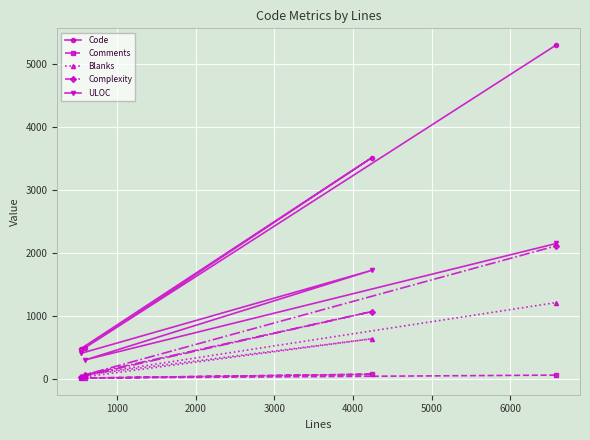

What is the maximum value for ULOC?

2153